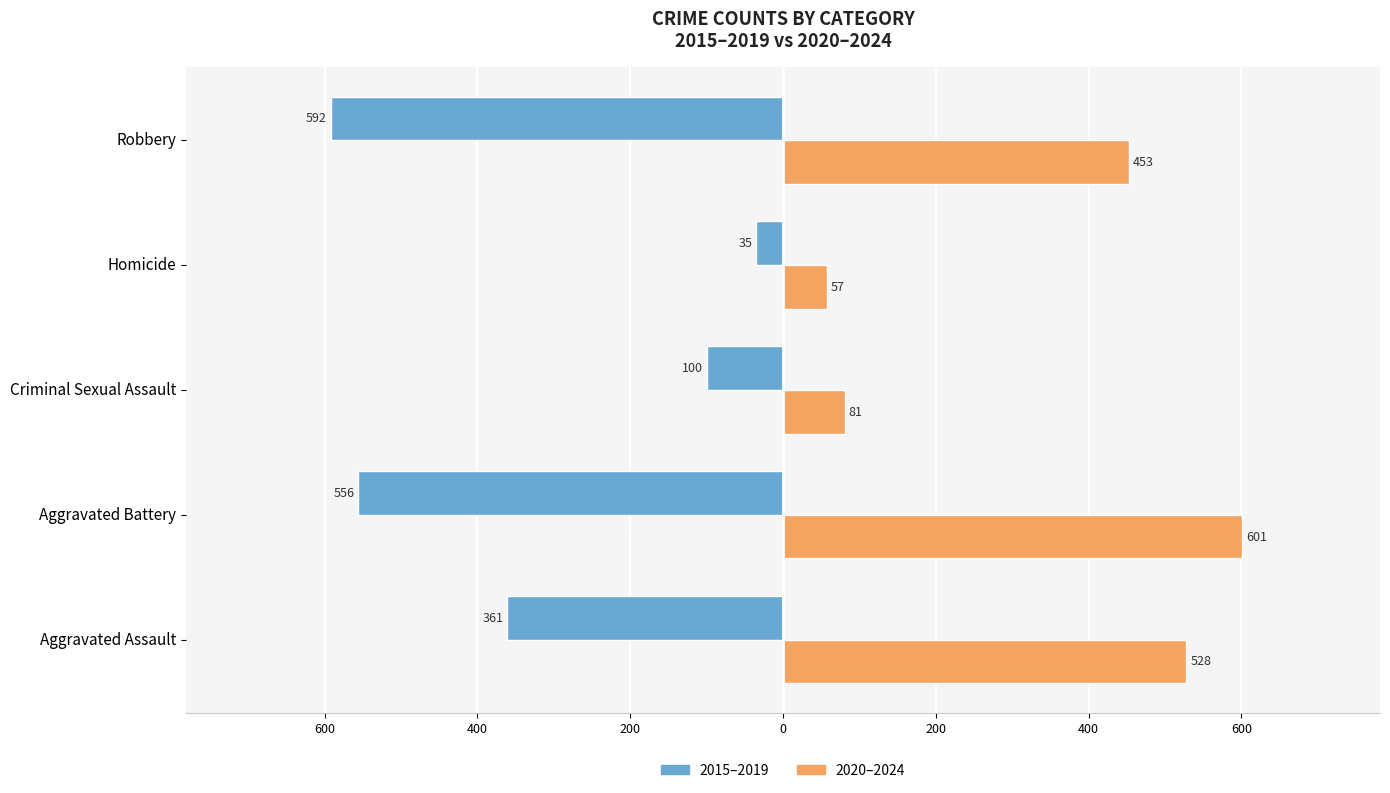

What are all the series names shown in the legend?

2015–2019, 2020–2024